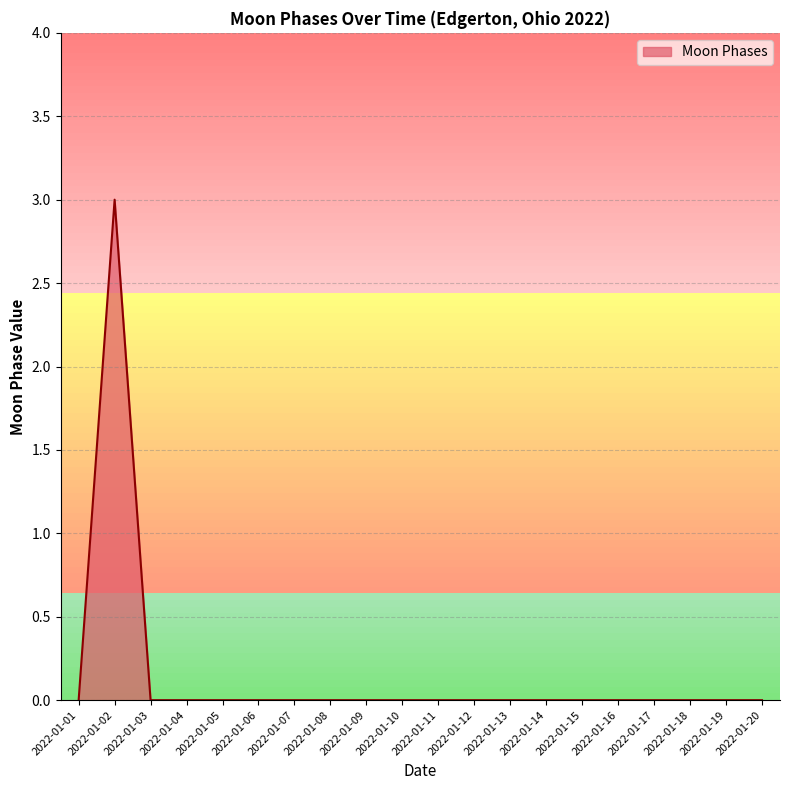

At which category does the chart reach its peak across all series?

2022-01-02